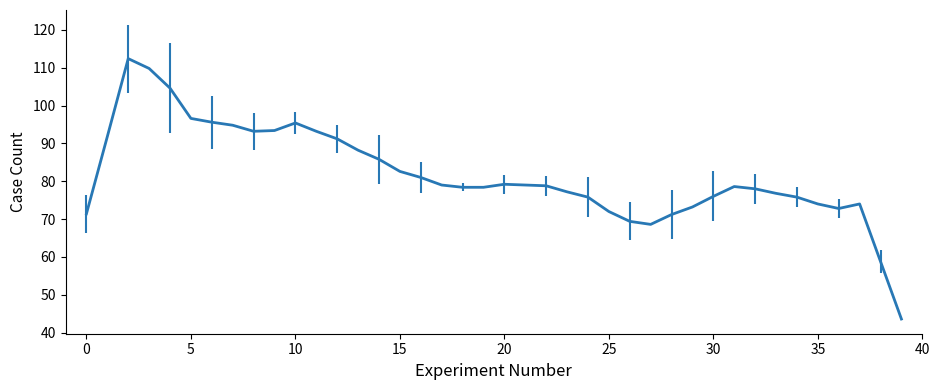

Read the value at 24.

75.8